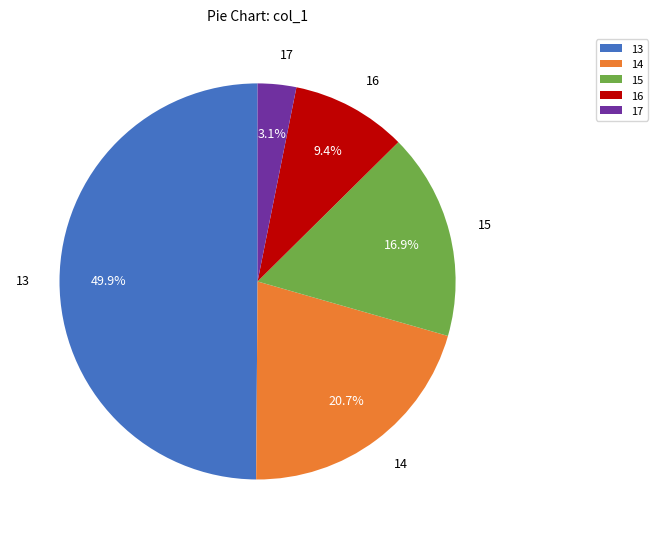

To the nearest percent, what is the average slice percentage?

20%